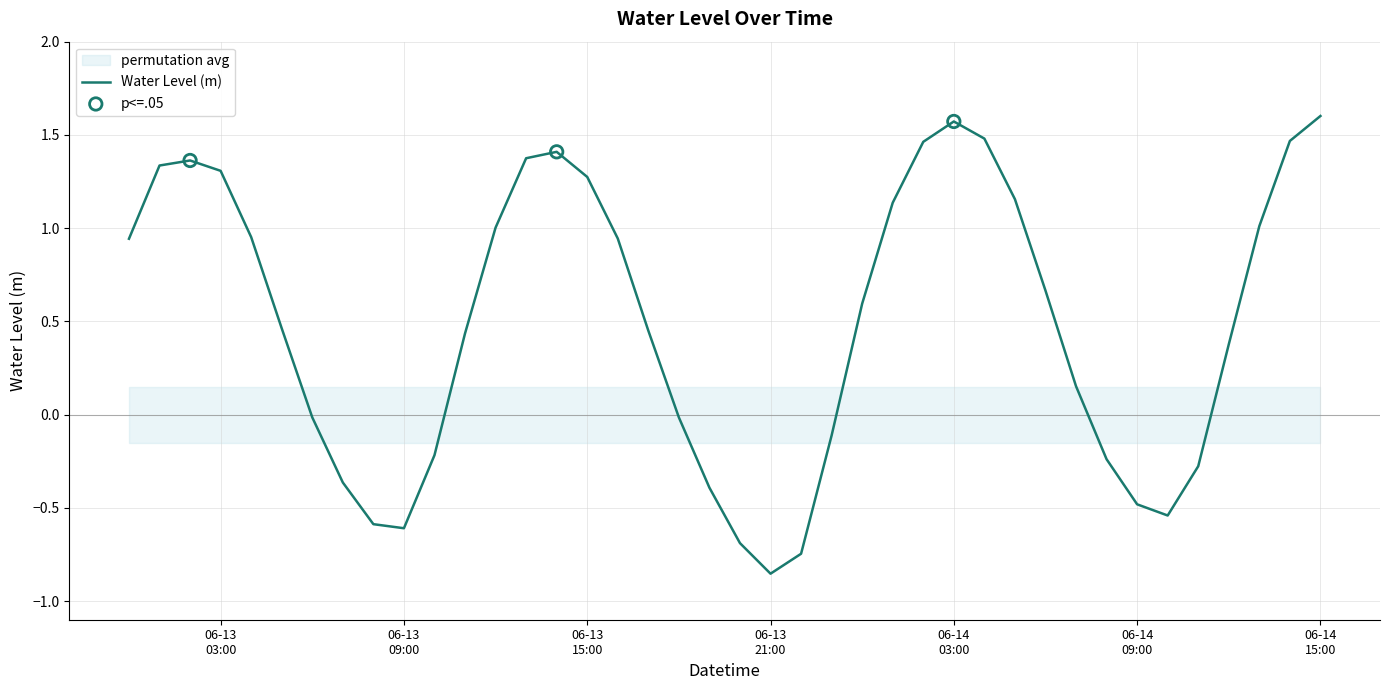

Which has a higher value, 2023-06-14 06:00:00 or 2023-06-14 07:00:00?

2023-06-14 06:00:00